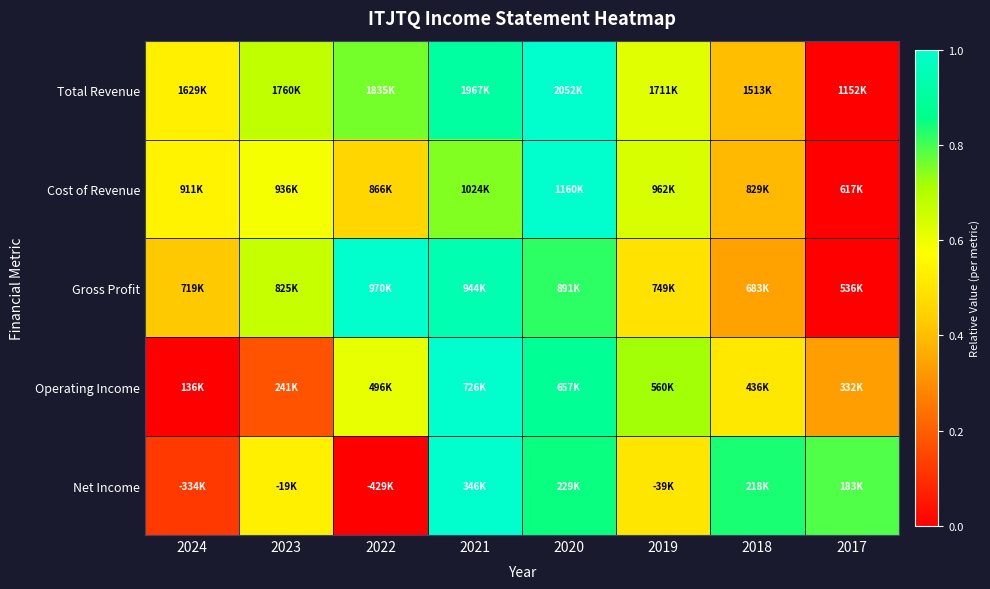

What is the total value across all series at 2019?

3.0